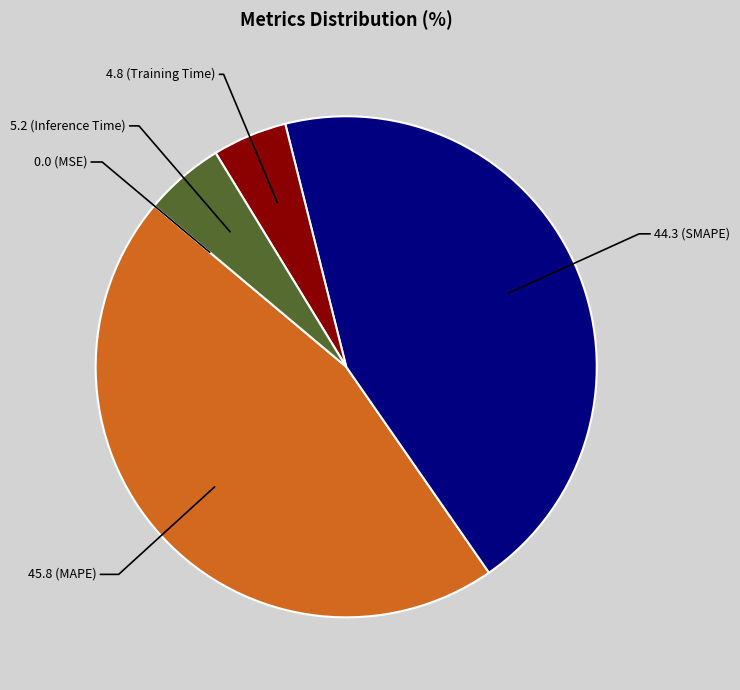

Is there a majority slice in this chart?

No